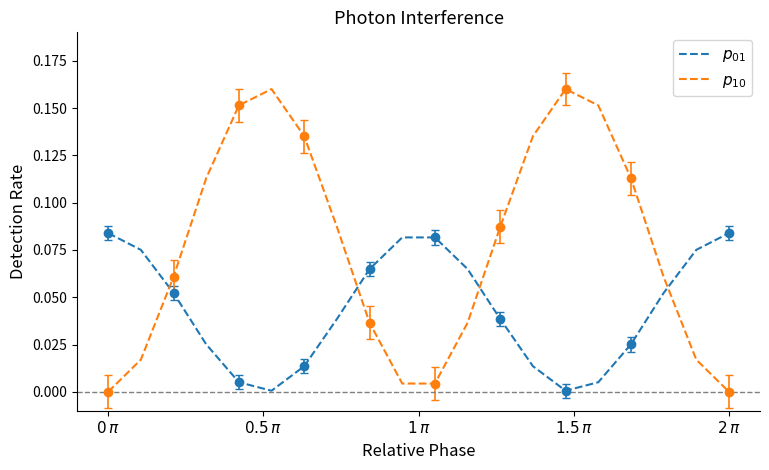

Reading left to right, extract all data points from this chart.

$p_{01}$: 0.1	0.1	0.1	0.0	0.0	0.0	0.0	0.0	0.1	0.1	0.1	0.1	0.0	0.0	0.0	0.0	0.0	0.1	0.1	0.1
$p_{10}$: 0.0	0.0	0.1	0.1	0.2	0.2	0.1	0.1	0.0	0.0	0.0	0.0	0.1	0.1	0.2	0.2	0.1	0.1	0.0	0.0